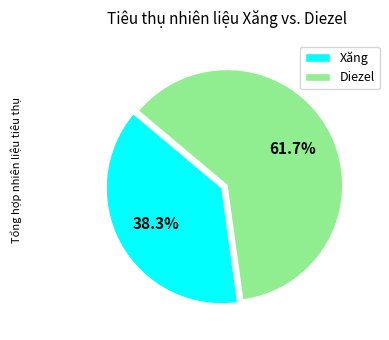

Is the sum of Diezel and Xăng greater than half?

Yes